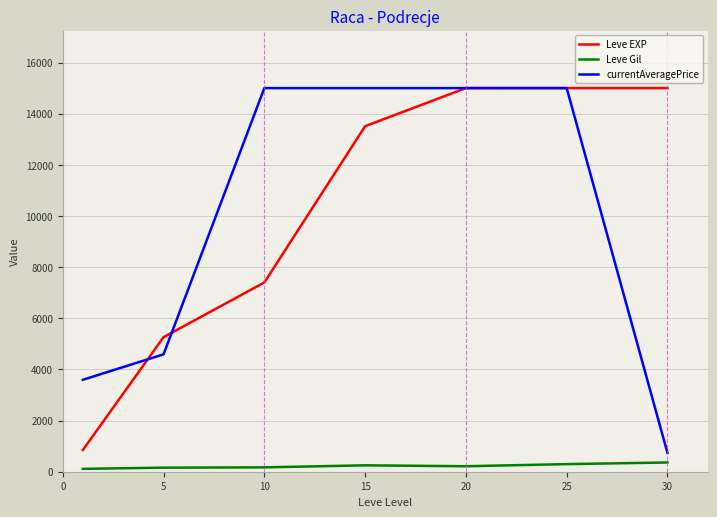

True or false: Leve Gil and currentAveragePrice cross at least once.

False